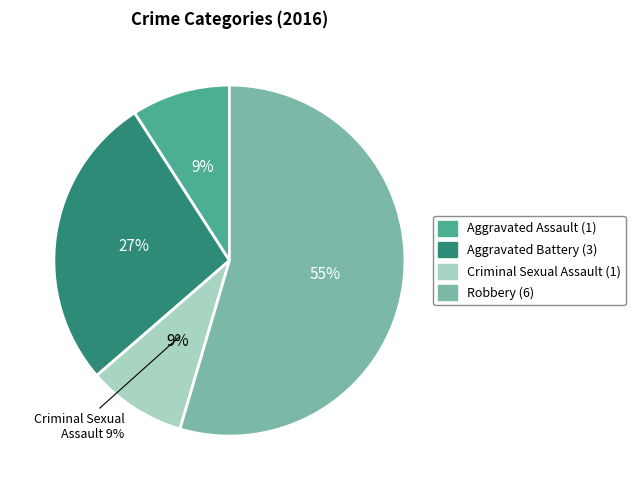

To the nearest percent, what is the difference between the Aggravated Assault and Robbery slice percentages?

45%